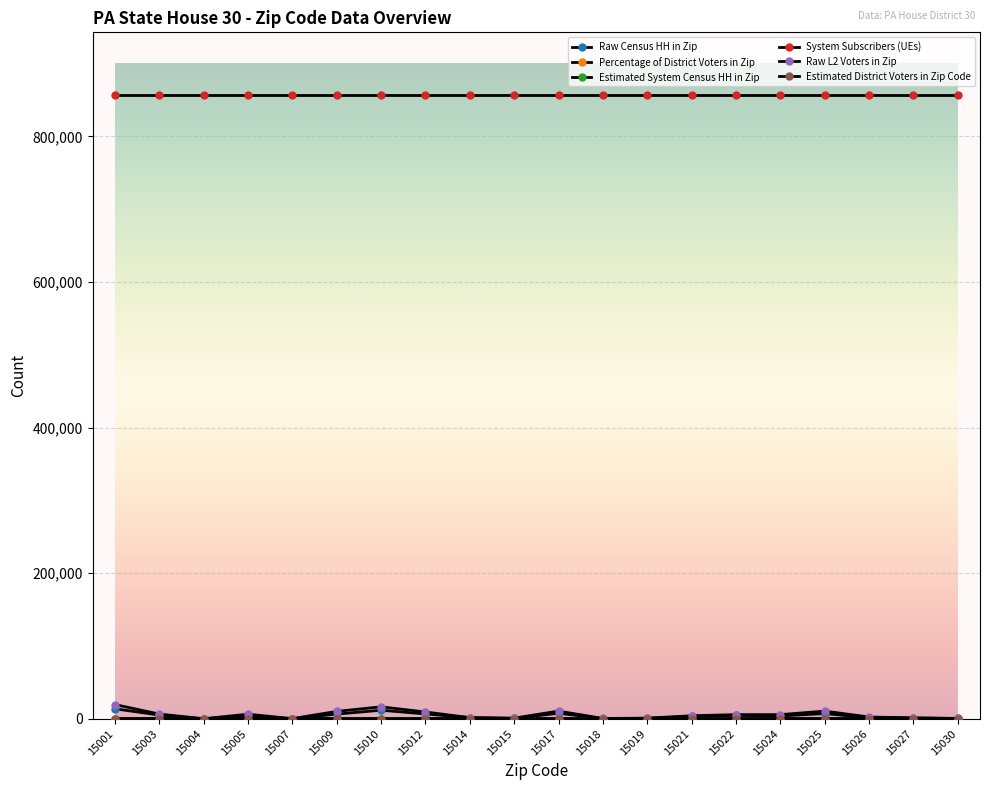

True or false: Percentage of District Voters in Zip and Raw L2 Voters in Zip cross at least once.

False